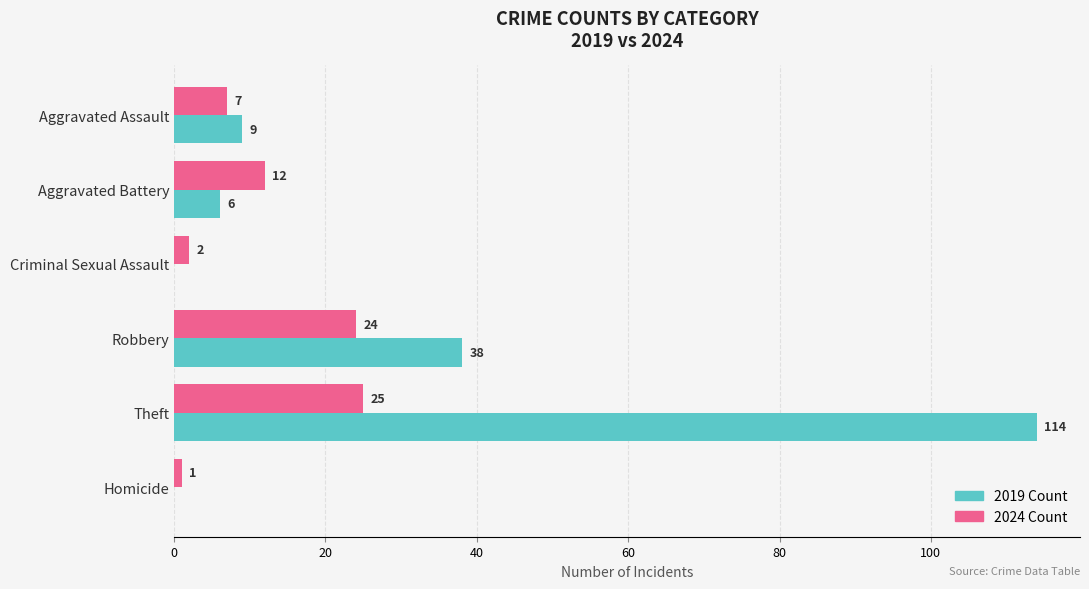

What is the approximate value of 2024 Count at Aggravated Assault, to the nearest 5?

5